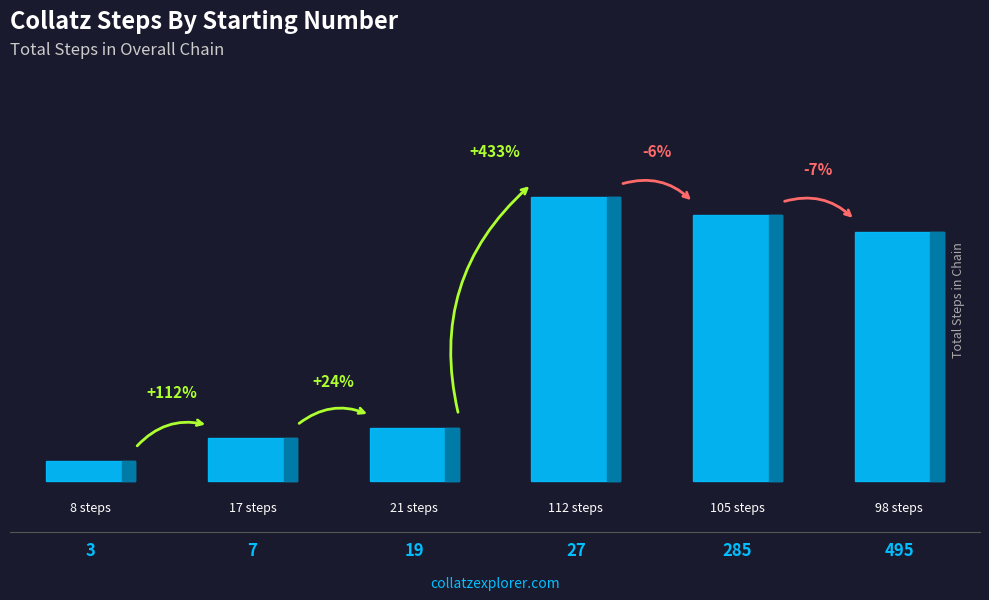

What is the difference between the values at 3 and 27?

104